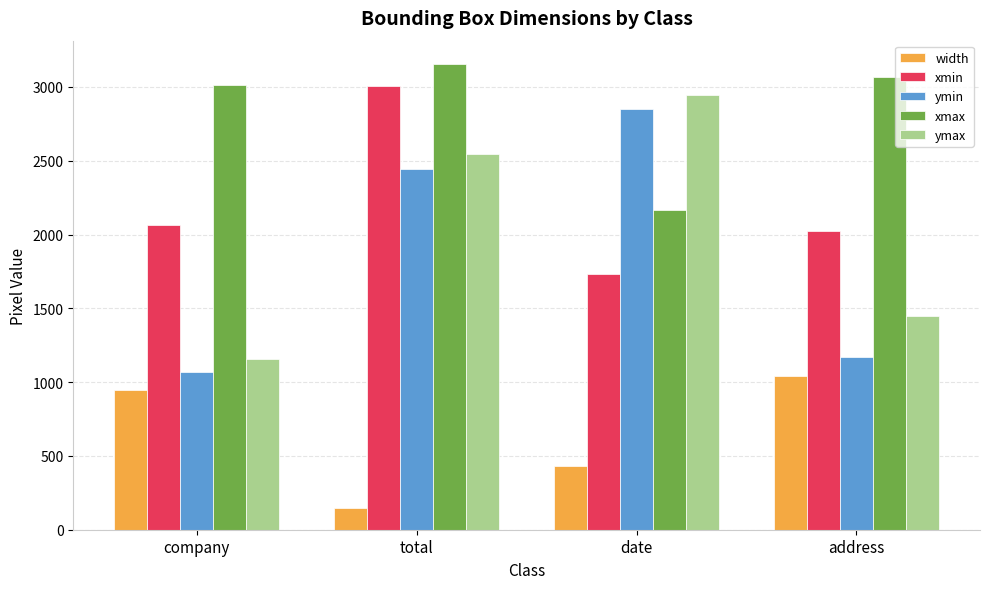

True or false: xmax has a value of 3068 at address.

True